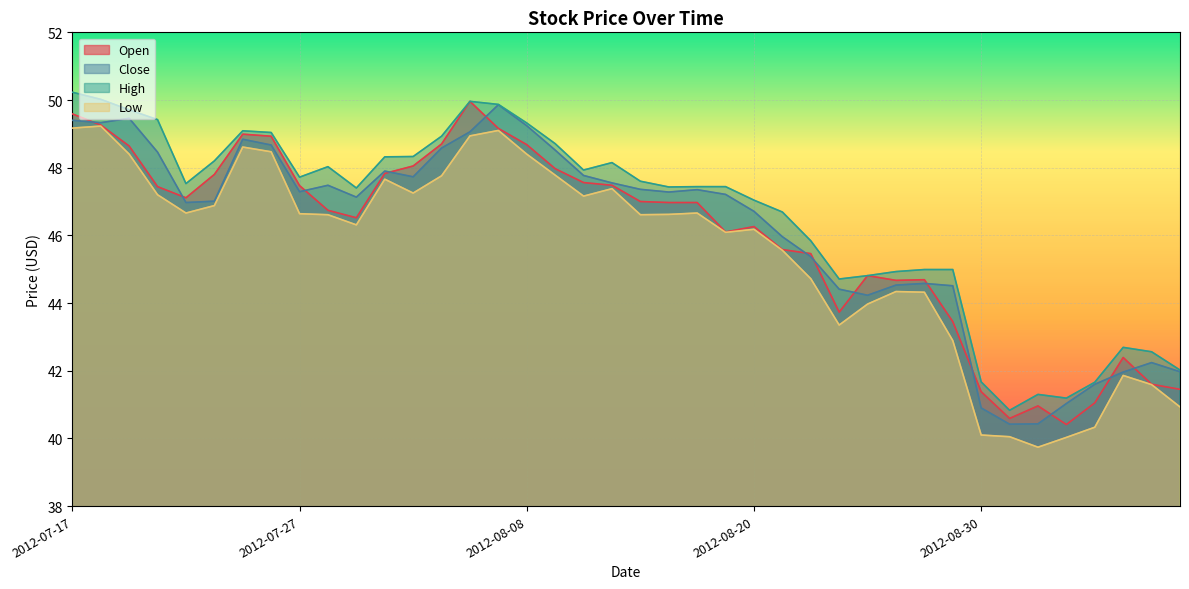

Is the value of High at 2012-08-31 greater than the value of Low at 2012-08-09?

No